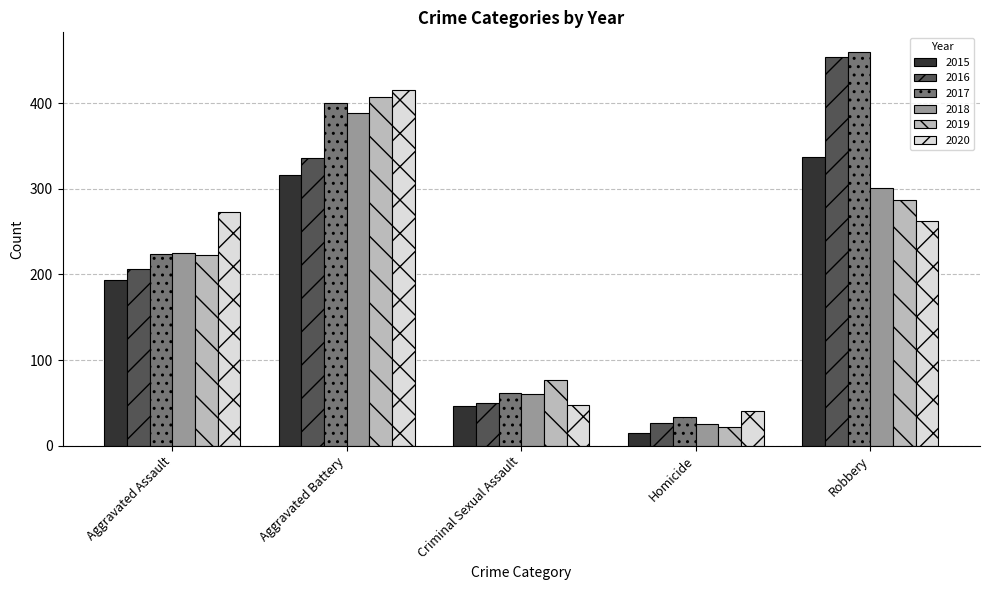

Between Aggravated Battery and Homicide, which series saw the biggest shift?

2019